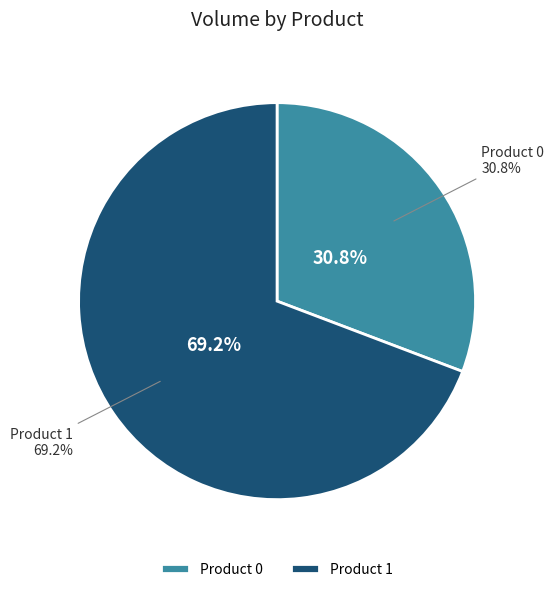

To the nearest percent, what is the difference between the 1 and 0 slice percentages?

38%